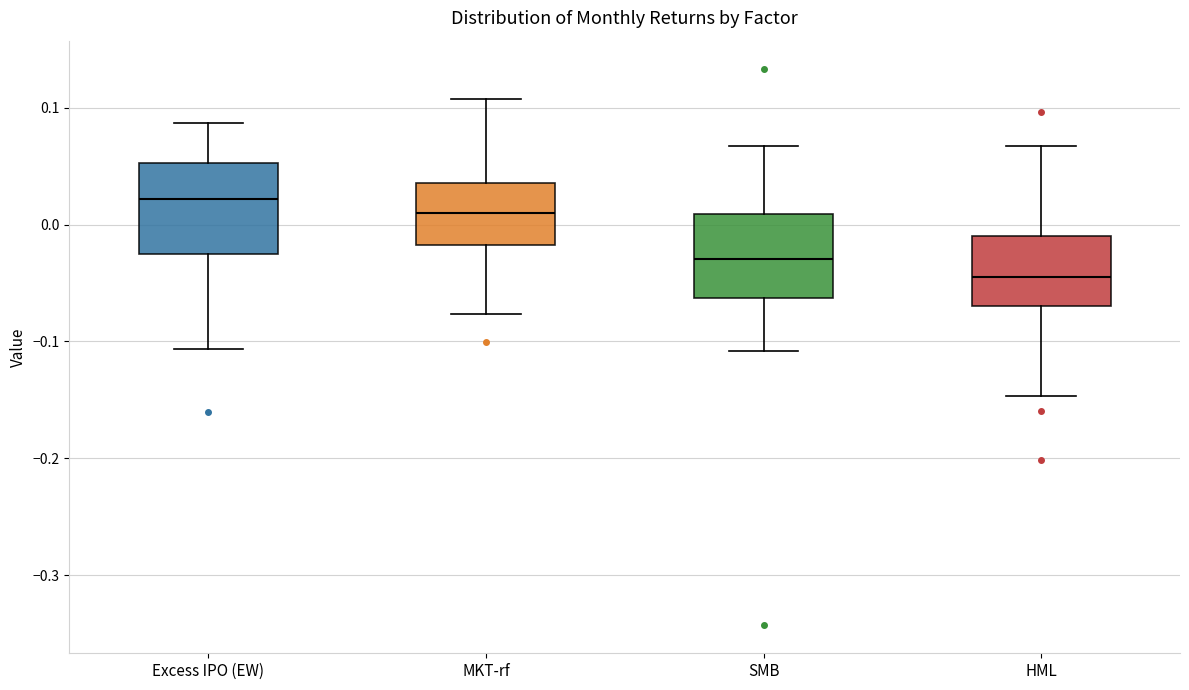

Reading left to right, read every box against the y-axis: the position of its median line, the range the box covers, and the ends of its whiskers. The values are not printed on the chart, so give them approximately, as read against the axis.

Excess IPO (EW): median 0.02, box -0.03 to 0.05, whiskers -0.11 to 0.09
MKT-rf: median 0.01, box -0.02 to 0.04, whiskers -0.08 to 0.11
SMB: median -0.03, box -0.06 to 0.01, whiskers -0.11 to 0.07
HML: median -0.05, box -0.07 to -0.01, whiskers -0.15 to 0.07